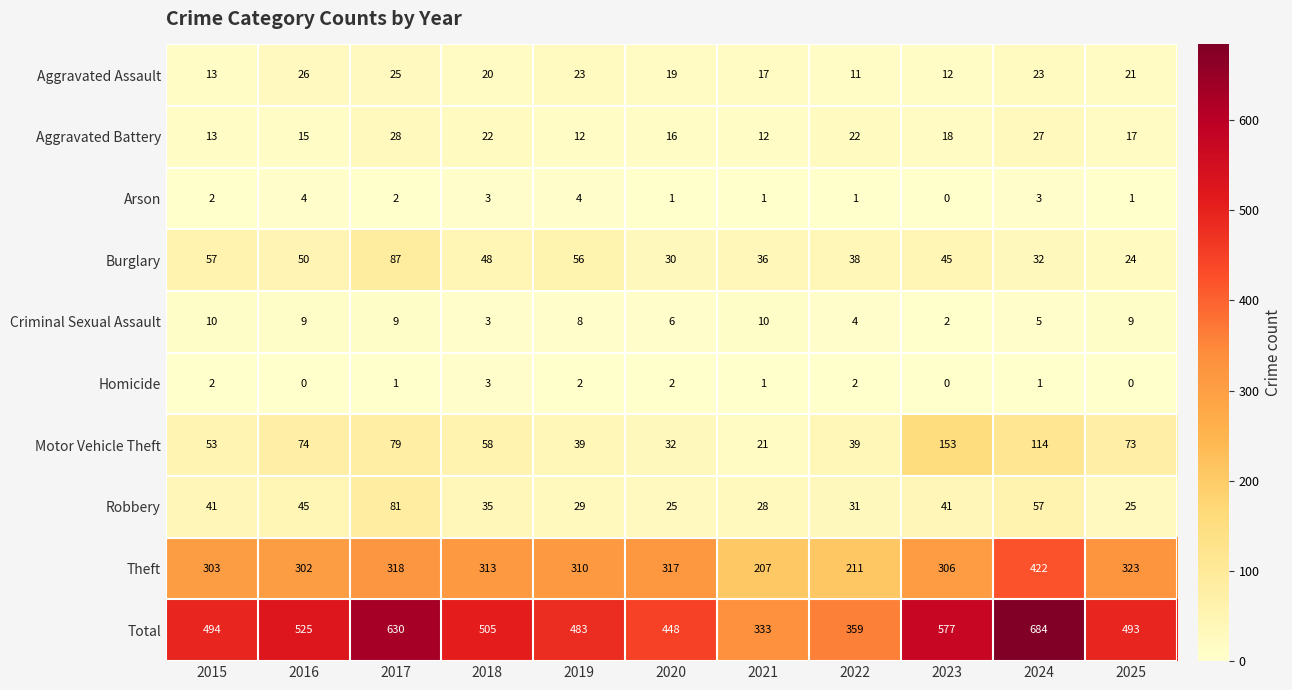

Which series has the largest range (max minus min)?

Total